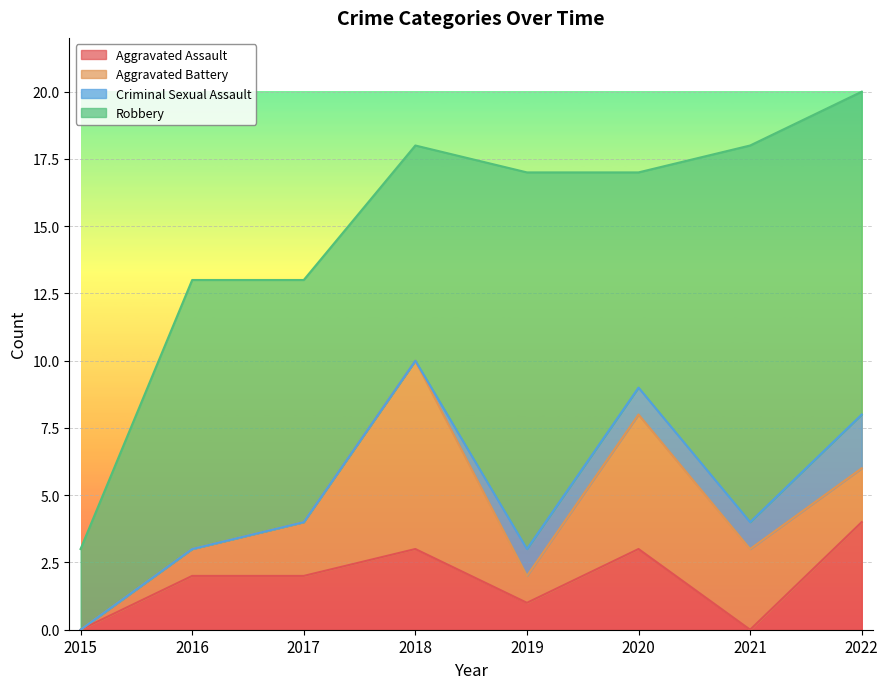

What are all the series names shown in the legend?

Aggravated Assault, Aggravated Battery, Criminal Sexual Assault, Robbery